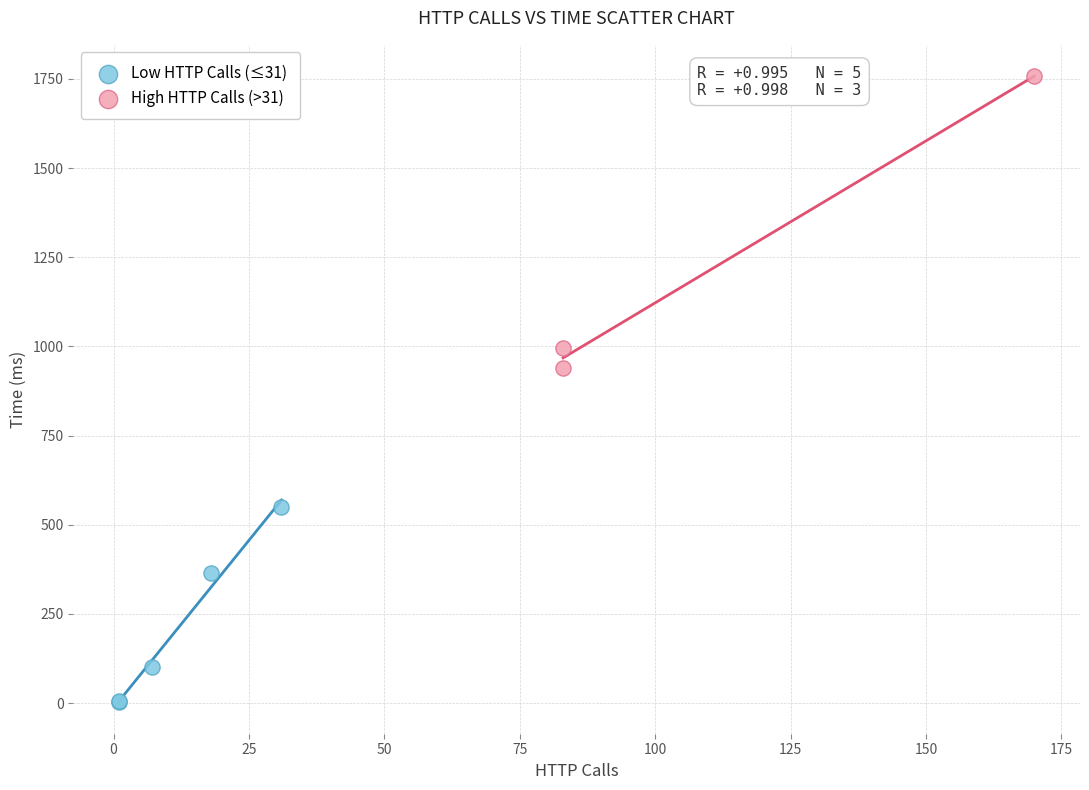

Which series reaches the maximum Y coordinate?

High HTTP Calls (>31)